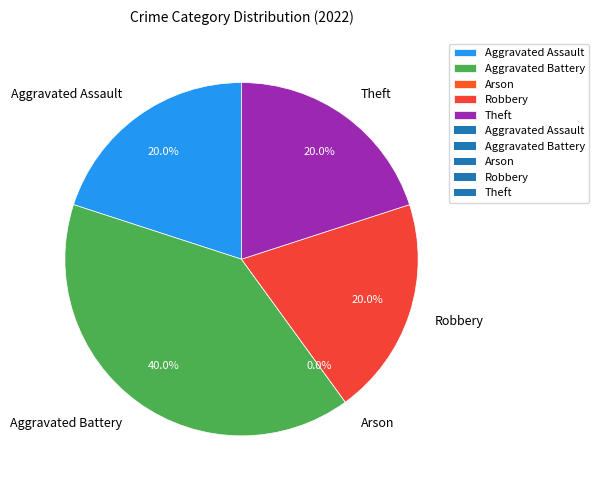

Which category has the biggest portion of the pie?

Aggravated Battery